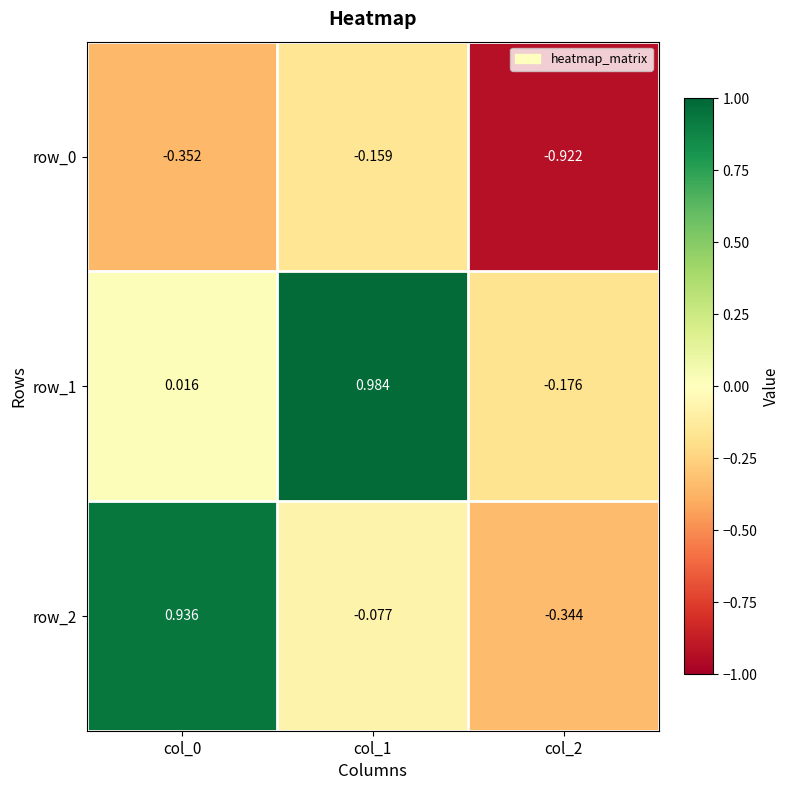

What is the sum of the row_1 values at col_1 and col_0?

1.0